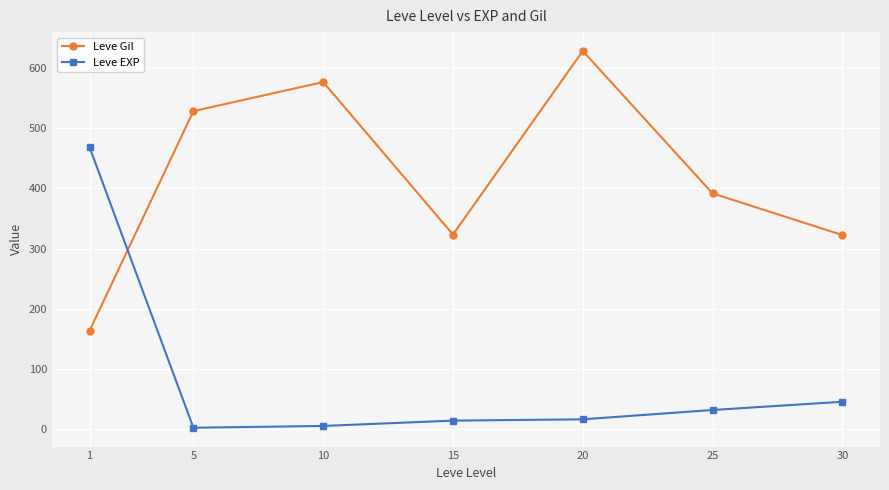

Which series has the largest total across all categories?

Leve Gil